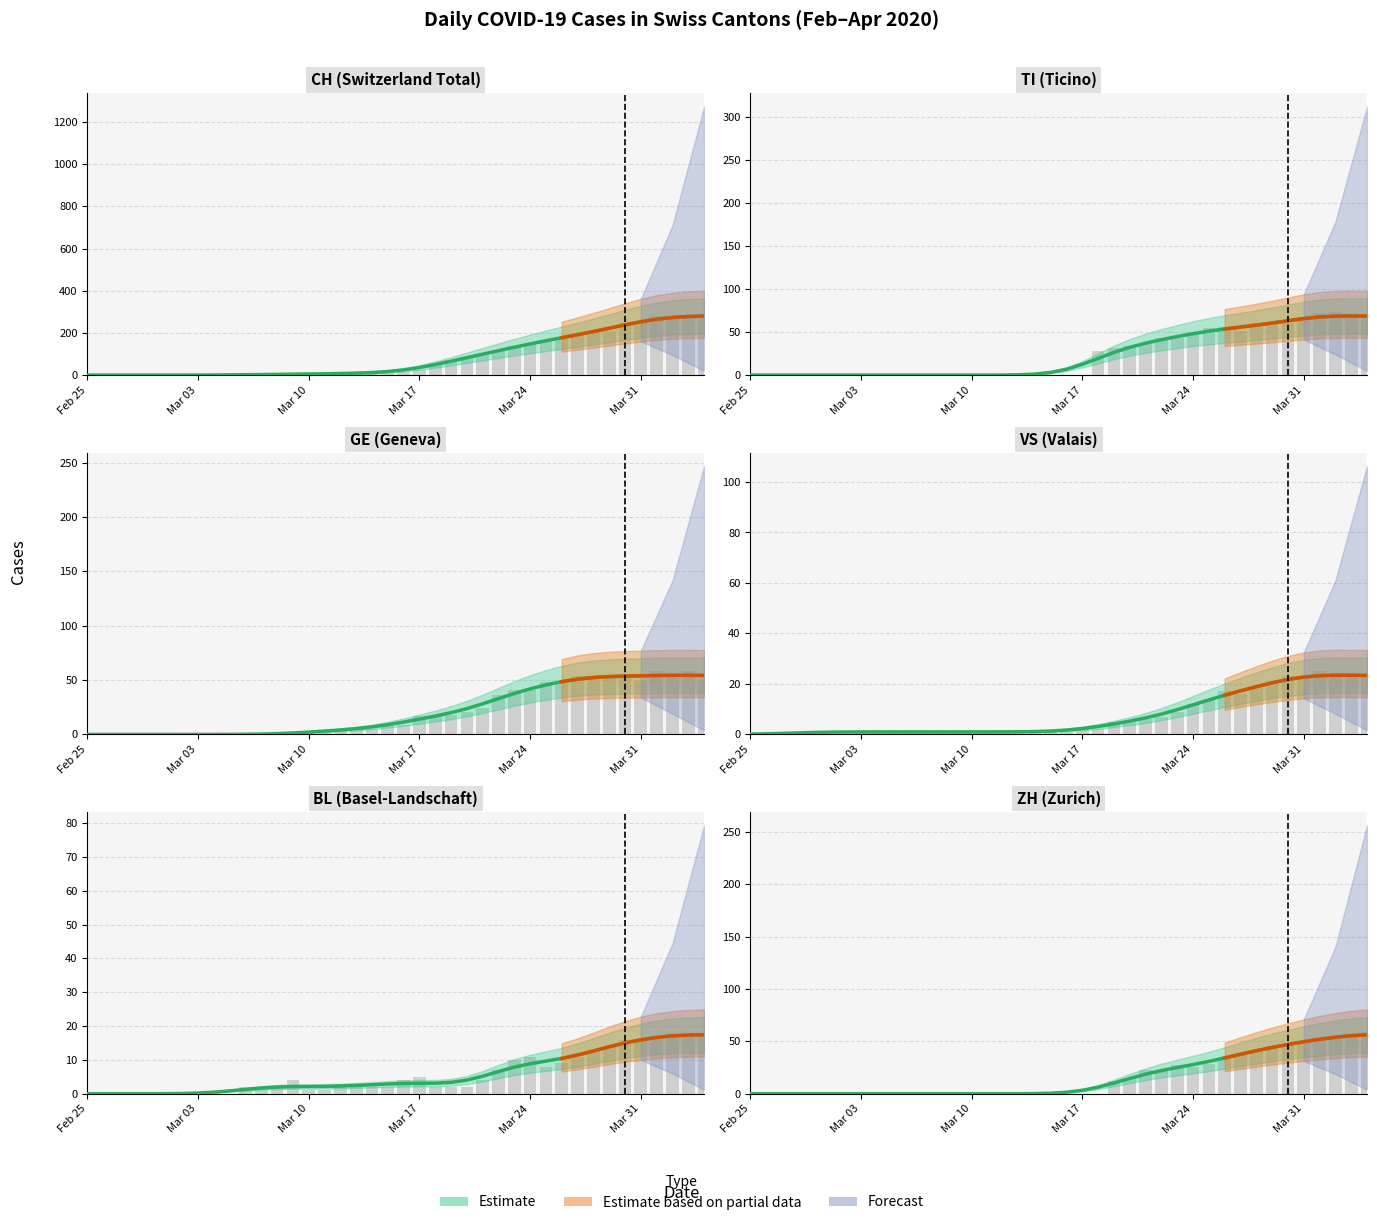

Which series has the largest total across all categories?

CH